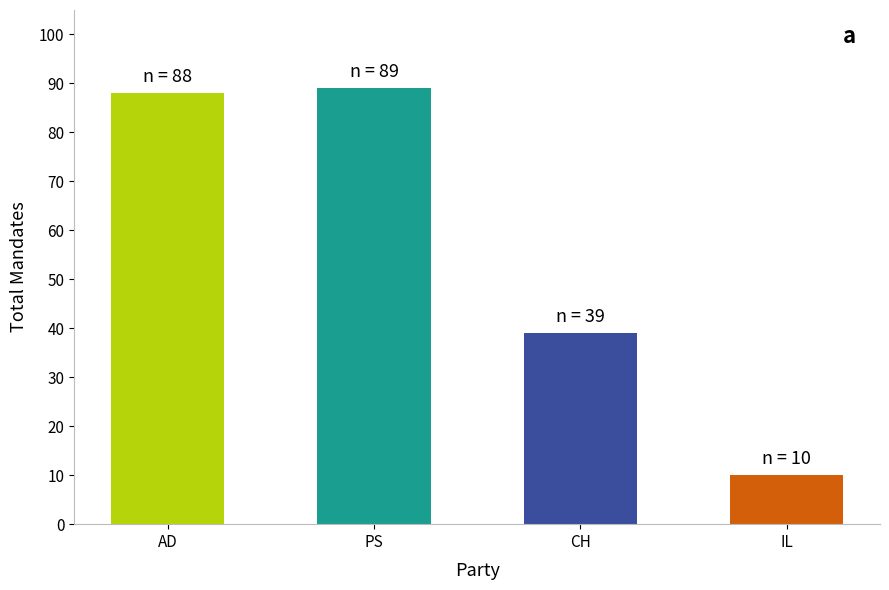

What is the label of the 2nd bar from the right?

CH